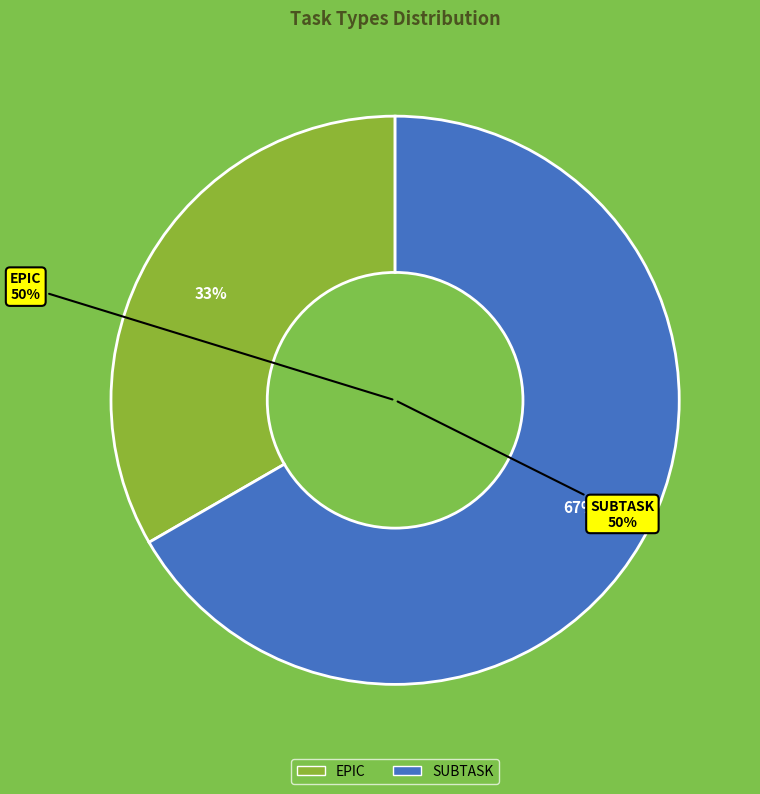

What is the smallest slice in the pie chart?

EPIC